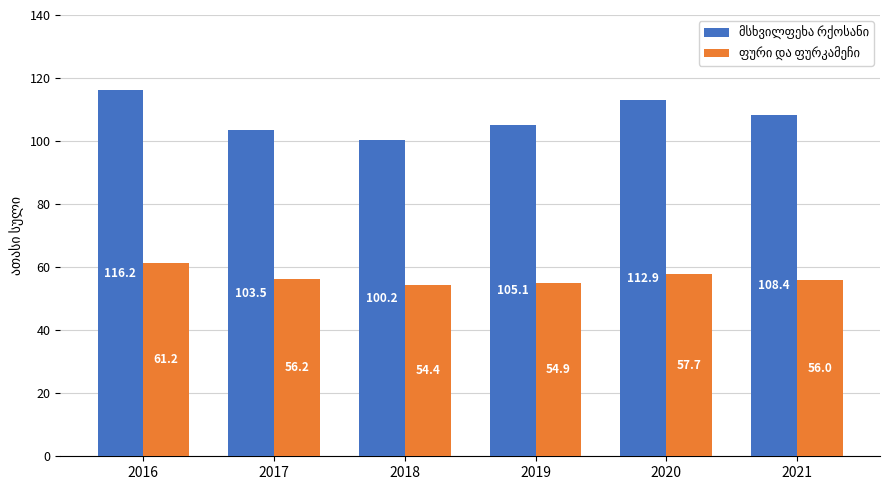

What is the maximum value shown in the chart?

116.2